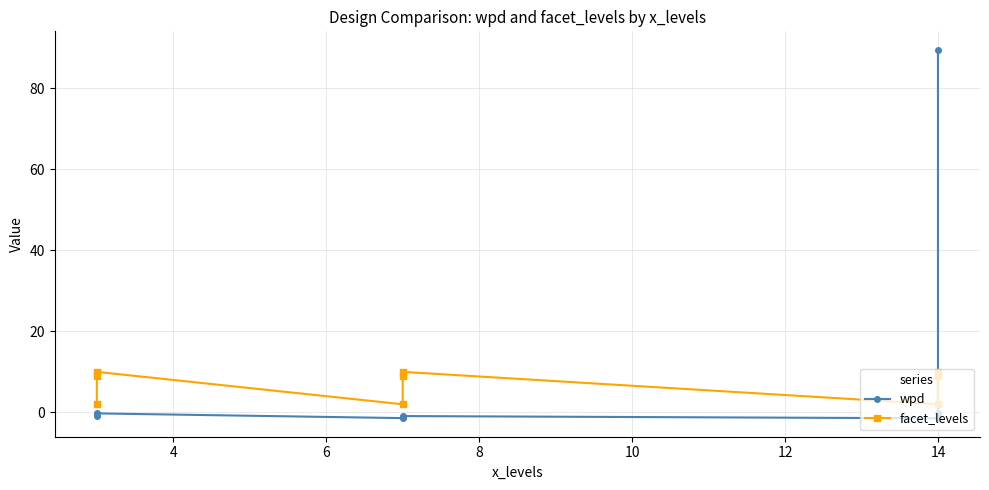

How many series are shown in this chart?

2